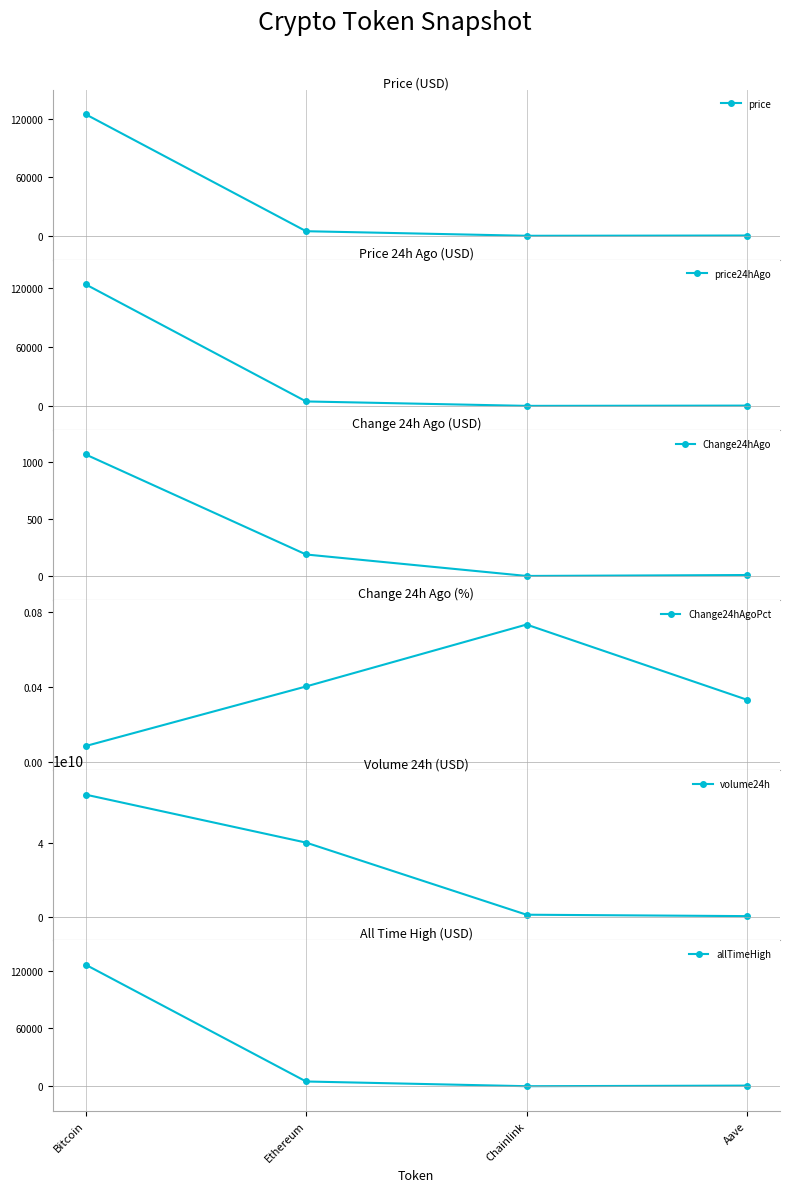

Between Aave and Chainlink, which is larger?

Aave